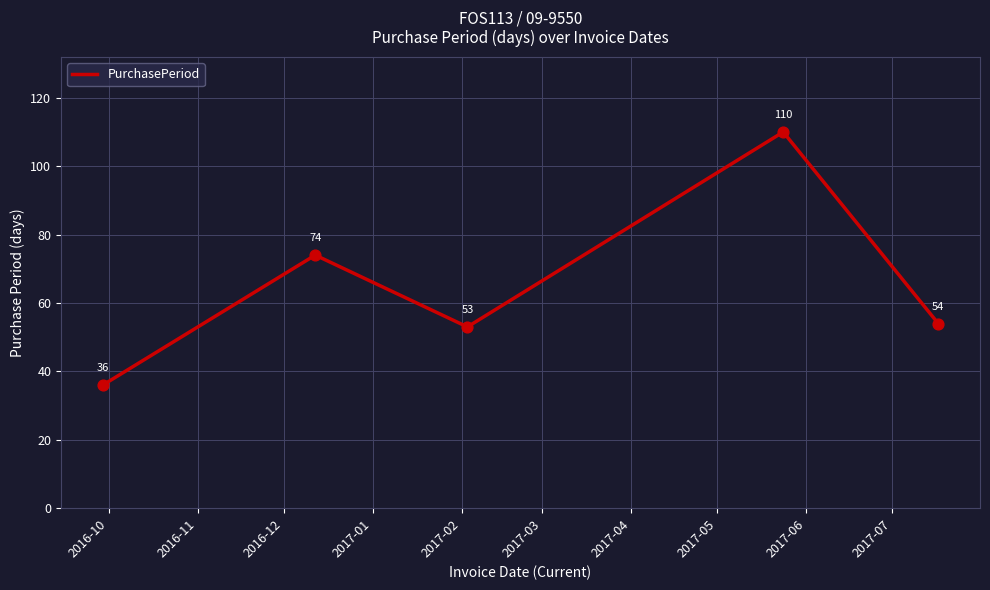

What is the difference between the maximum and second lowest values?

57